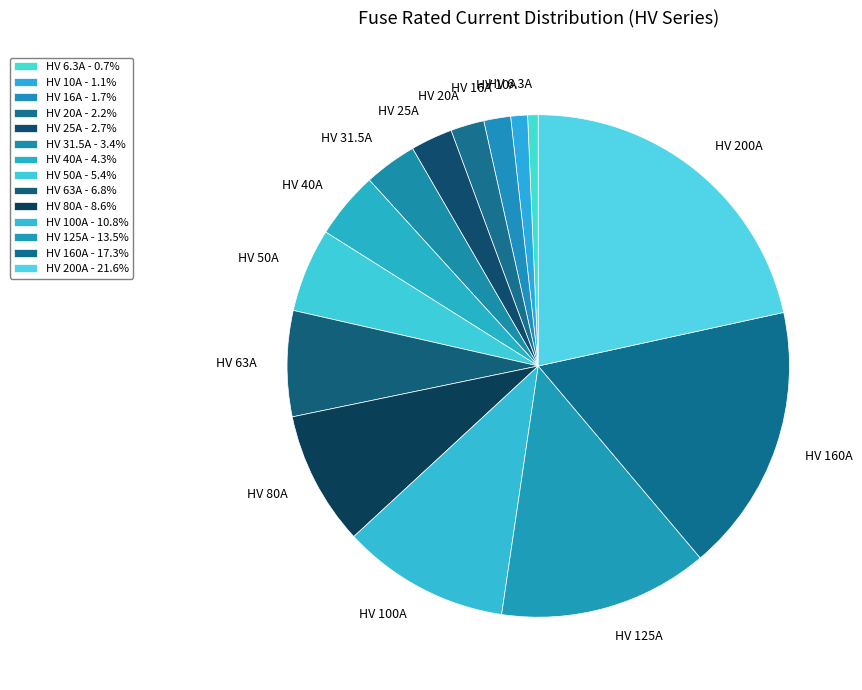

Is HV 31.5A the majority of the pie?

No